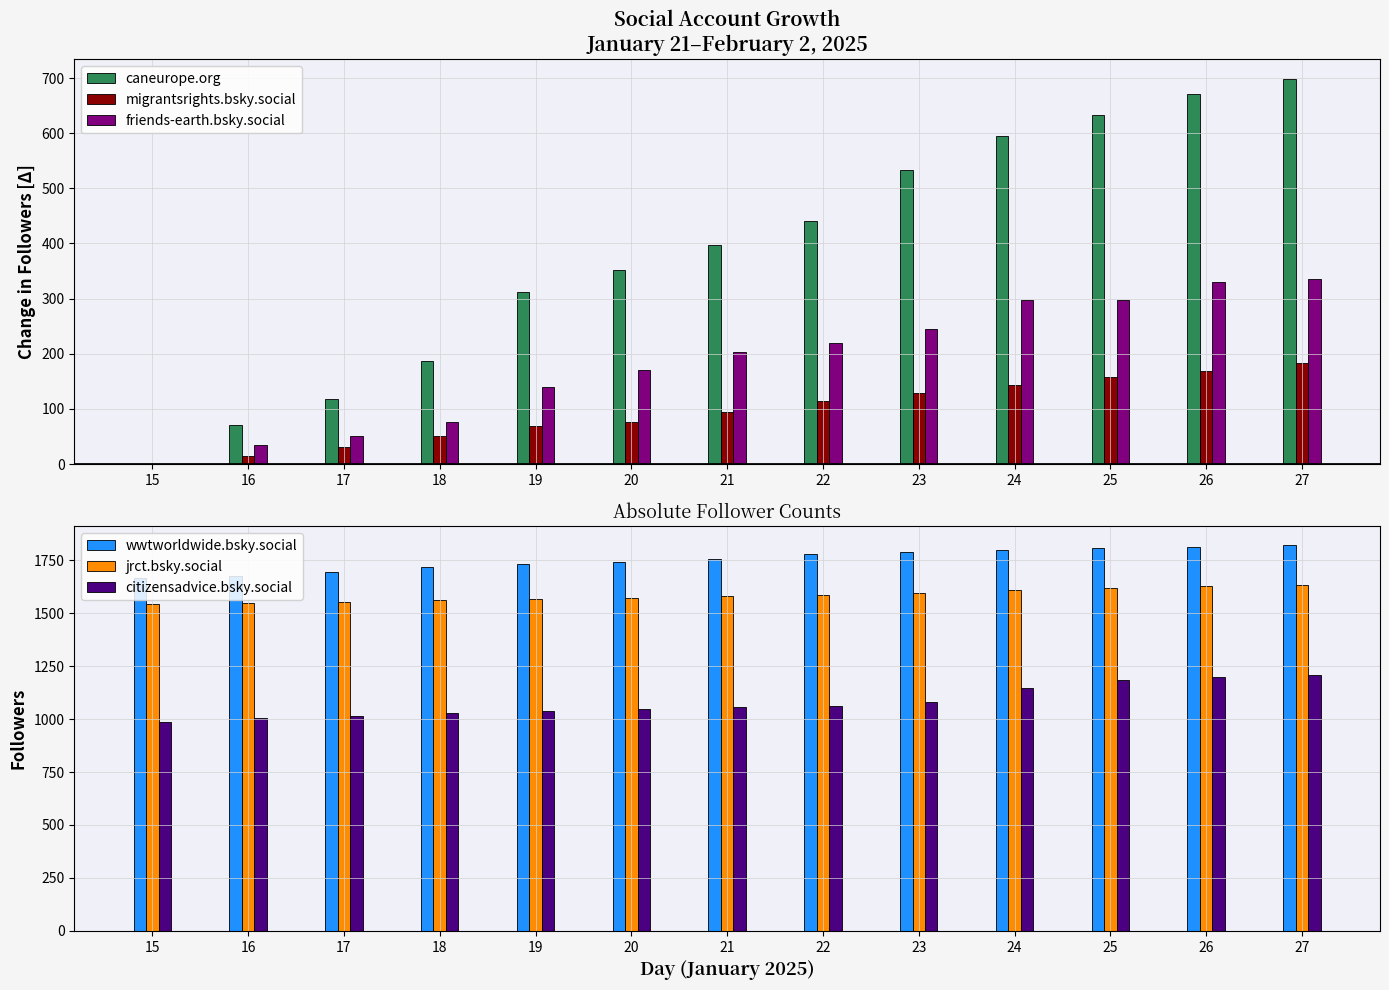

Which label corresponds to the smallest value in the chart?

15